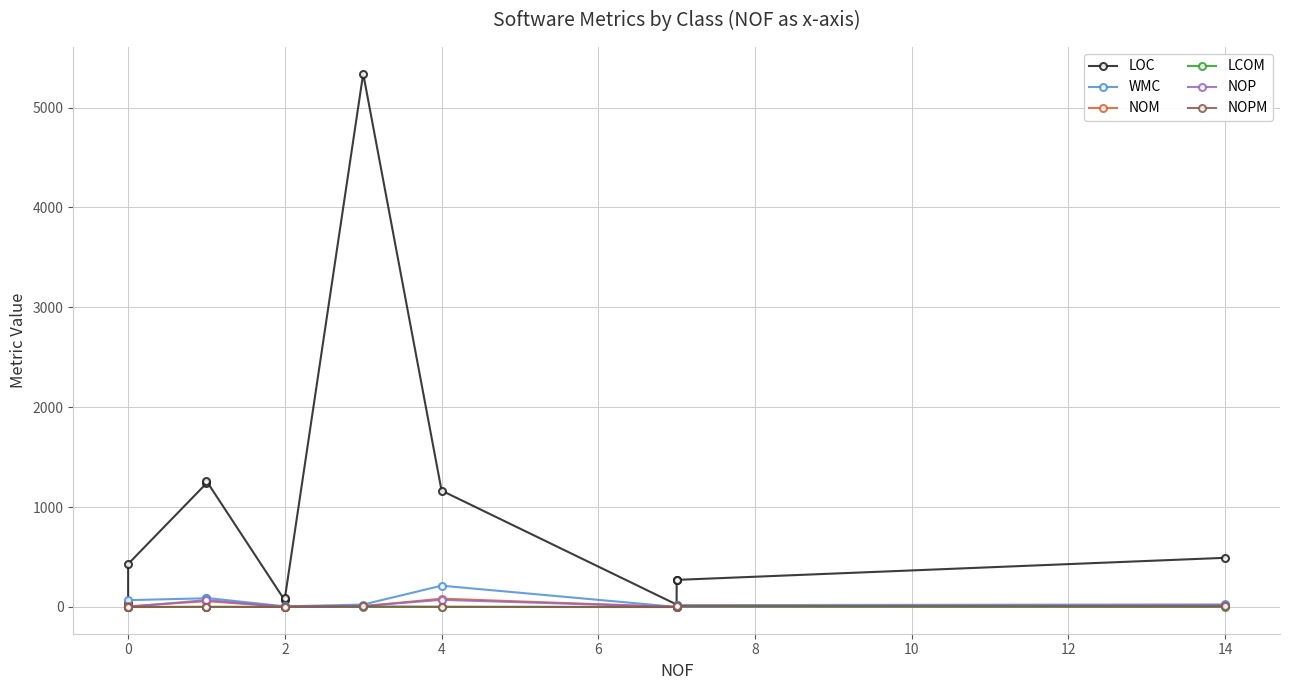

Which series has the largest total across all categories?

LOC